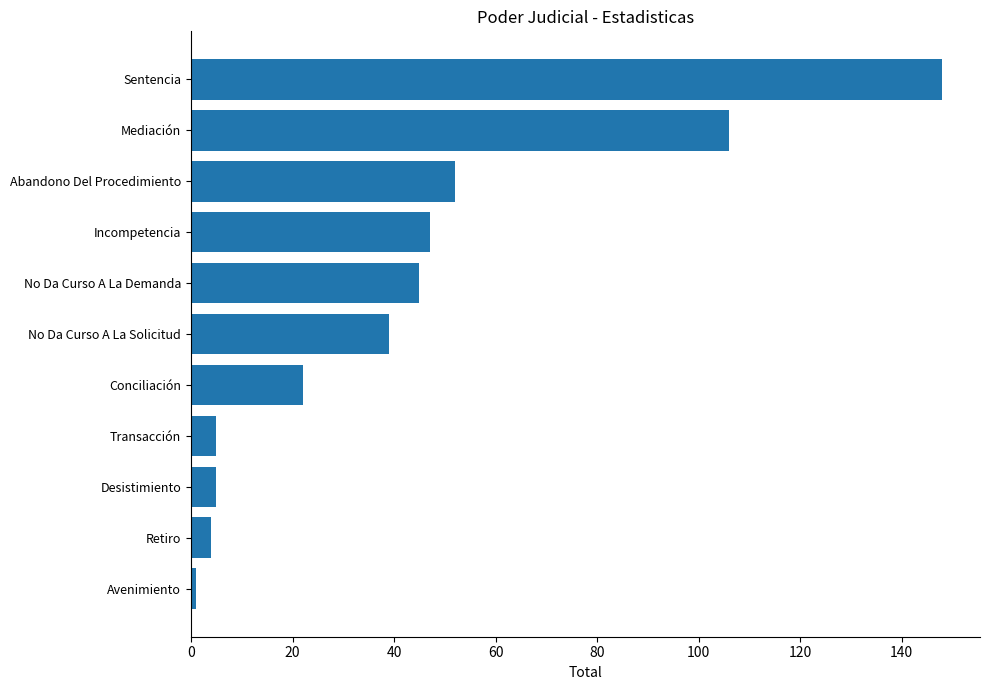

Does the chart contain stacked bars?

No